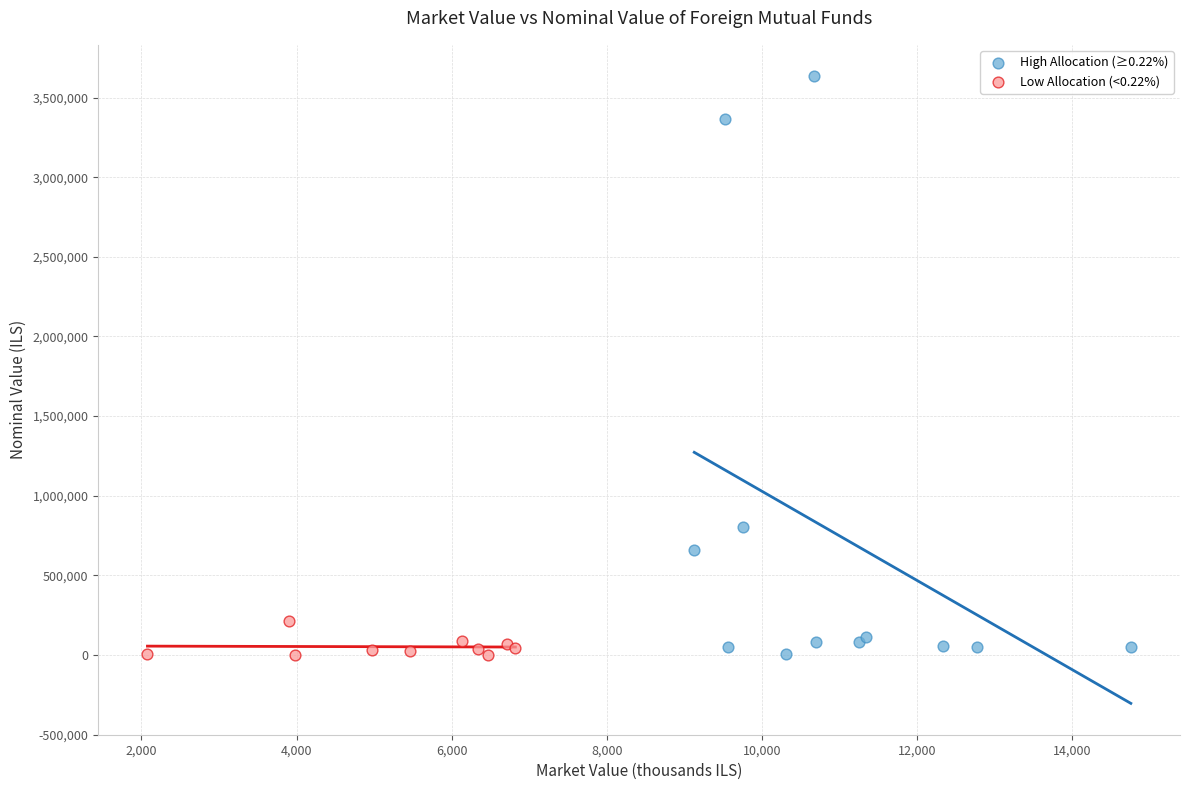

Which series reaches the maximum Y coordinate?

High Allocation (≥0.22%)